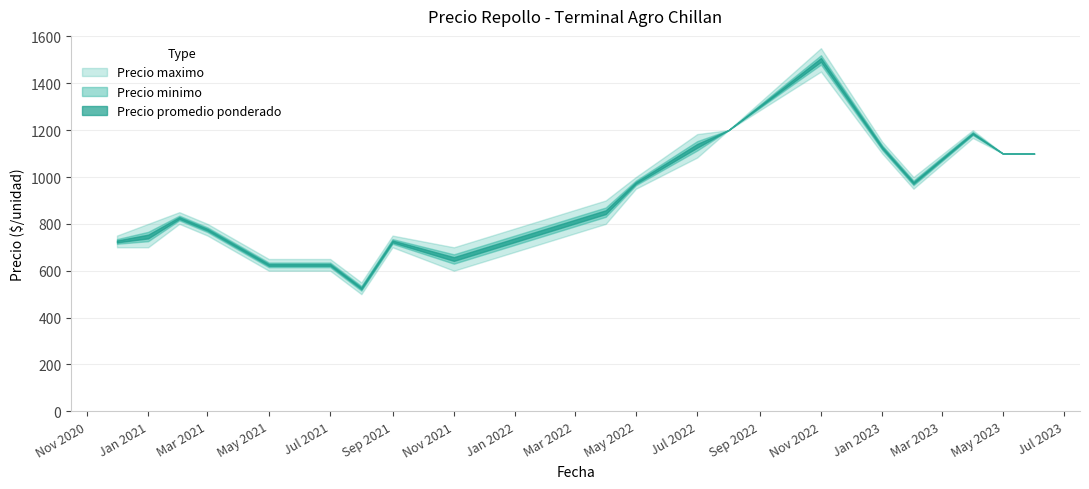

Does the chart display data point markers on the line(s)?

No